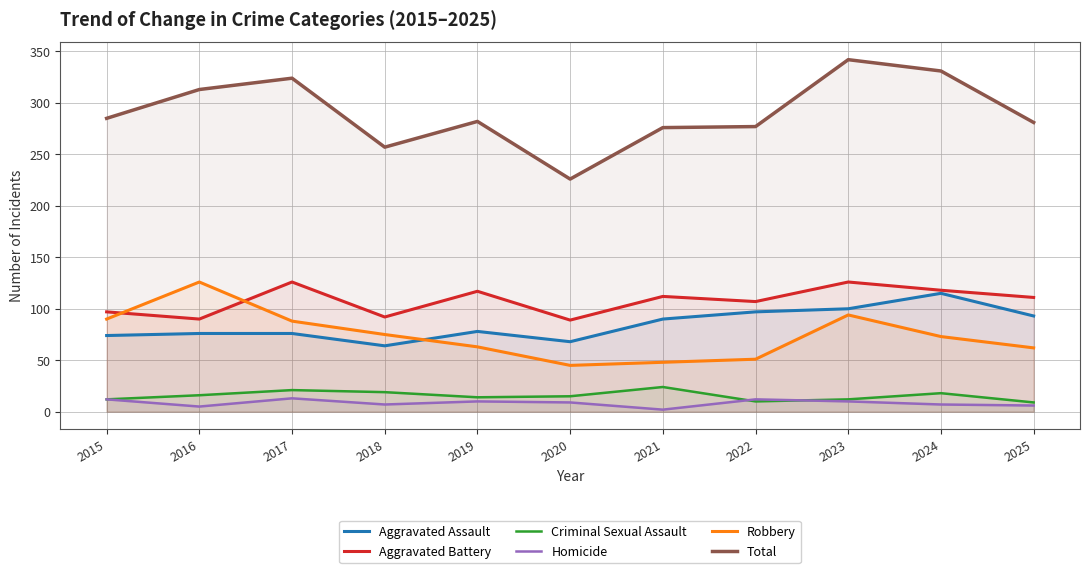

What is the difference between the highest and lowest values at 2018?

250